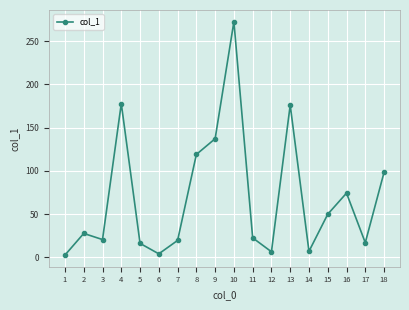

Where does the data first go above 27?

2